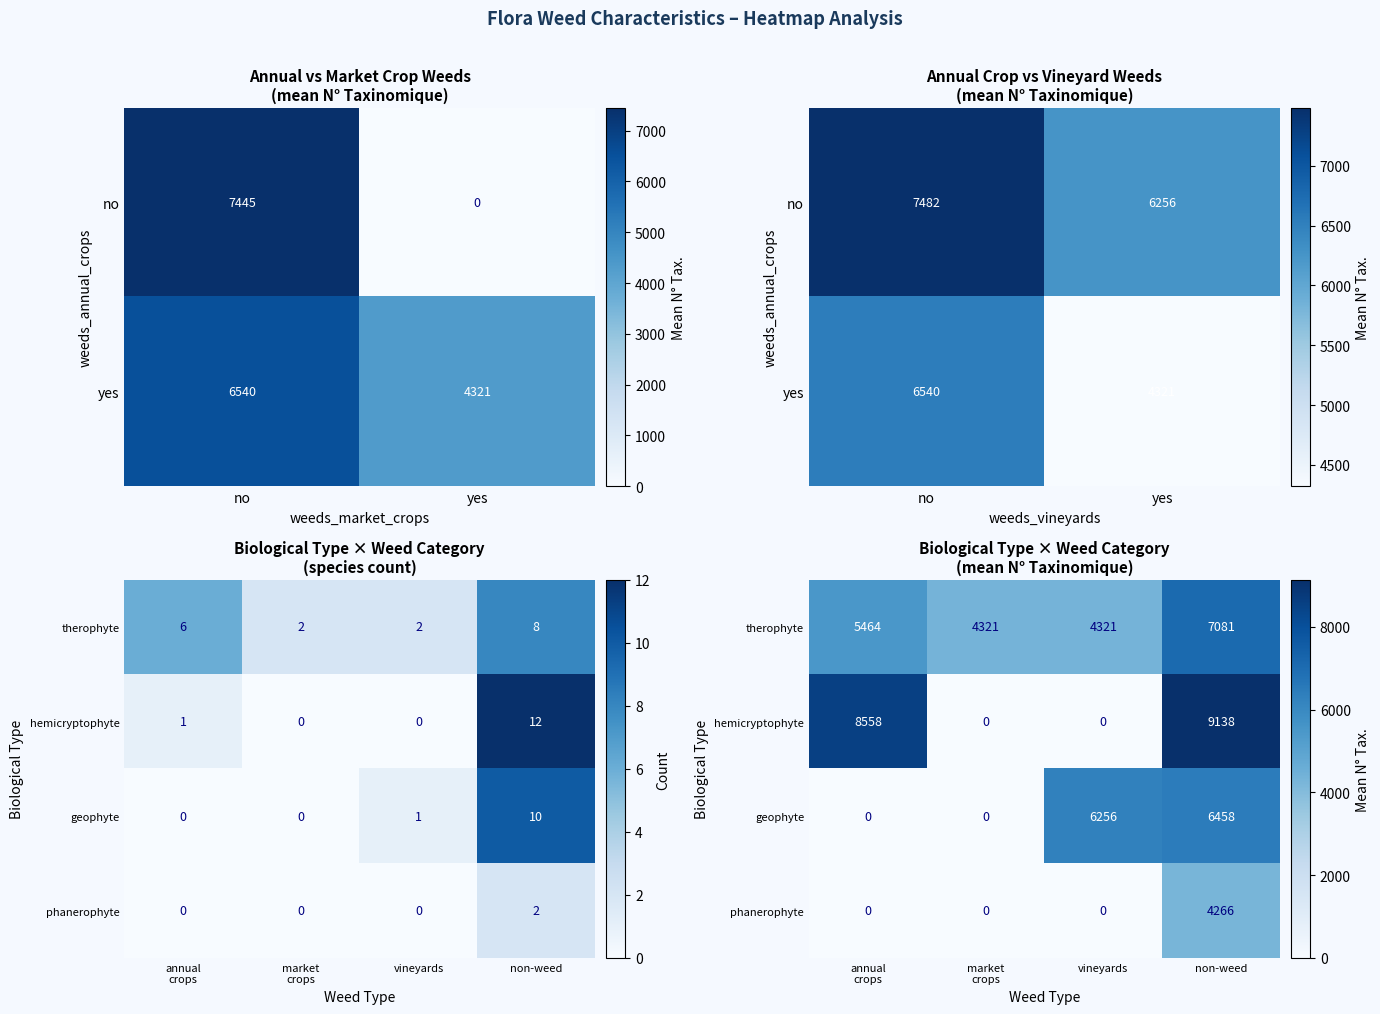

At how many categories does at least one series exceed 5952?

3